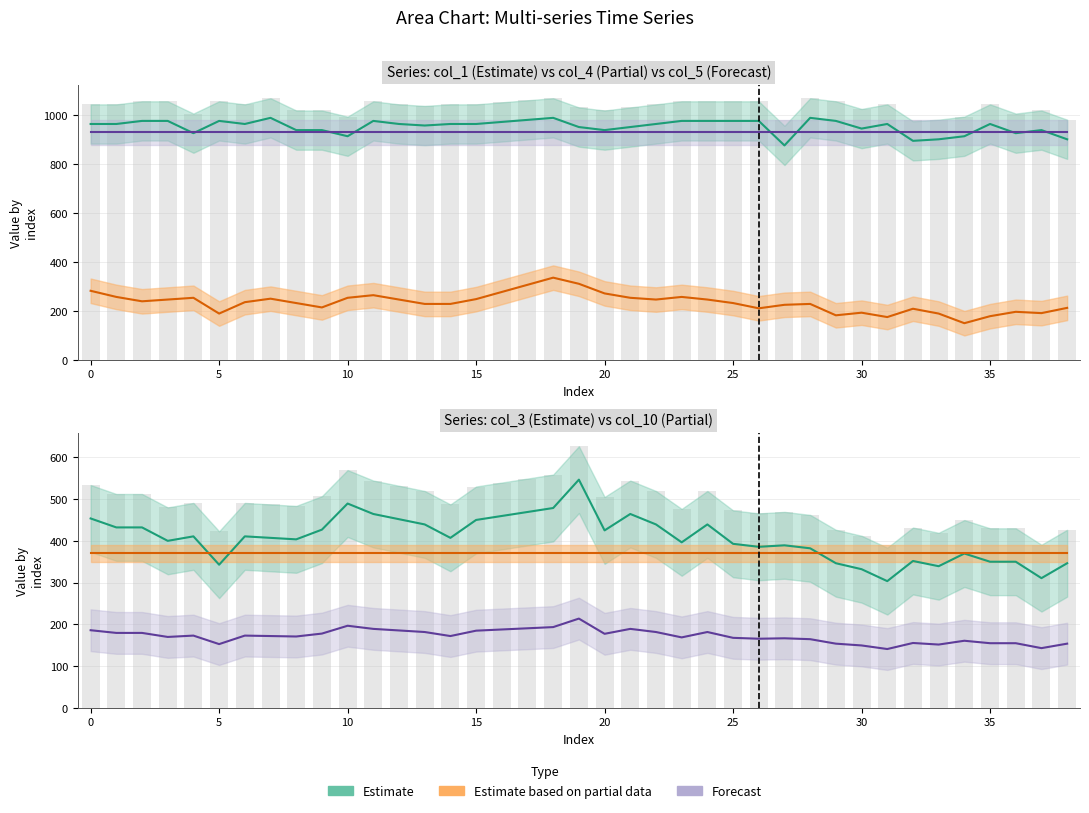

The value of Estimate based on partial data at 26 is 370.4. True or false?

True